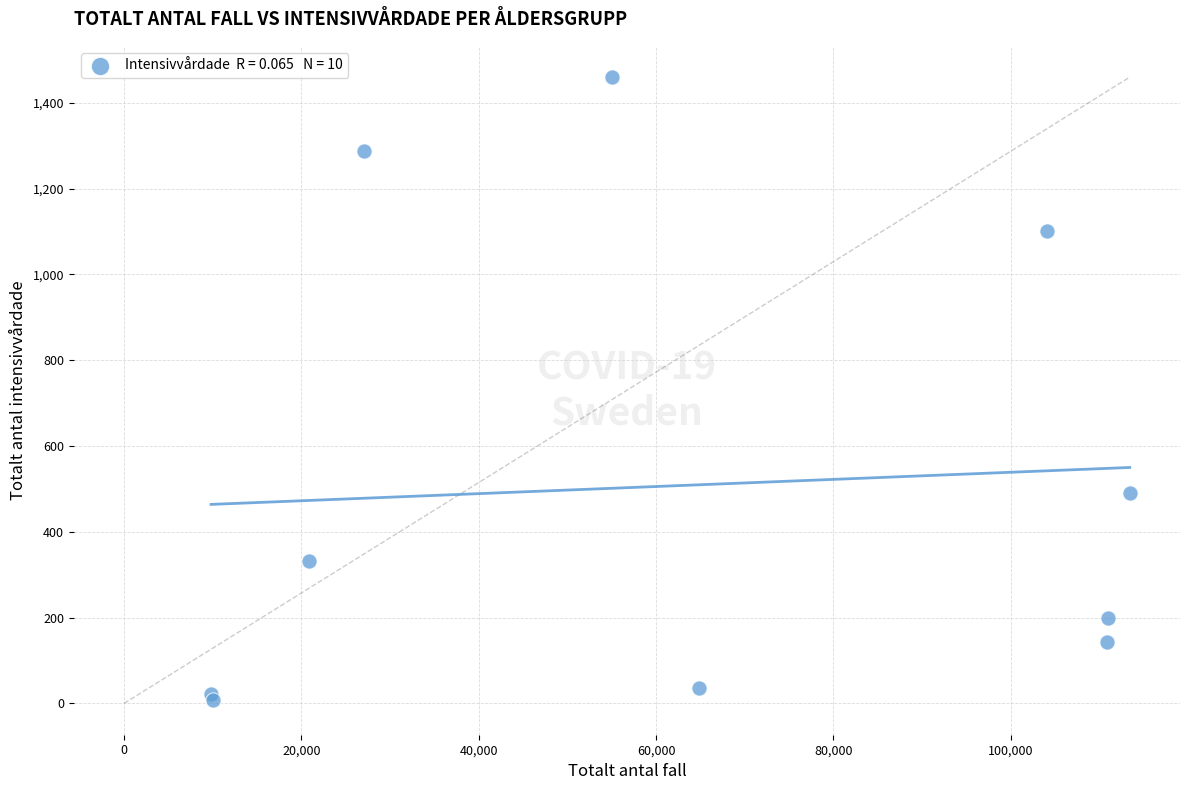

What Y value in the scatter plot is closest to 733?

491